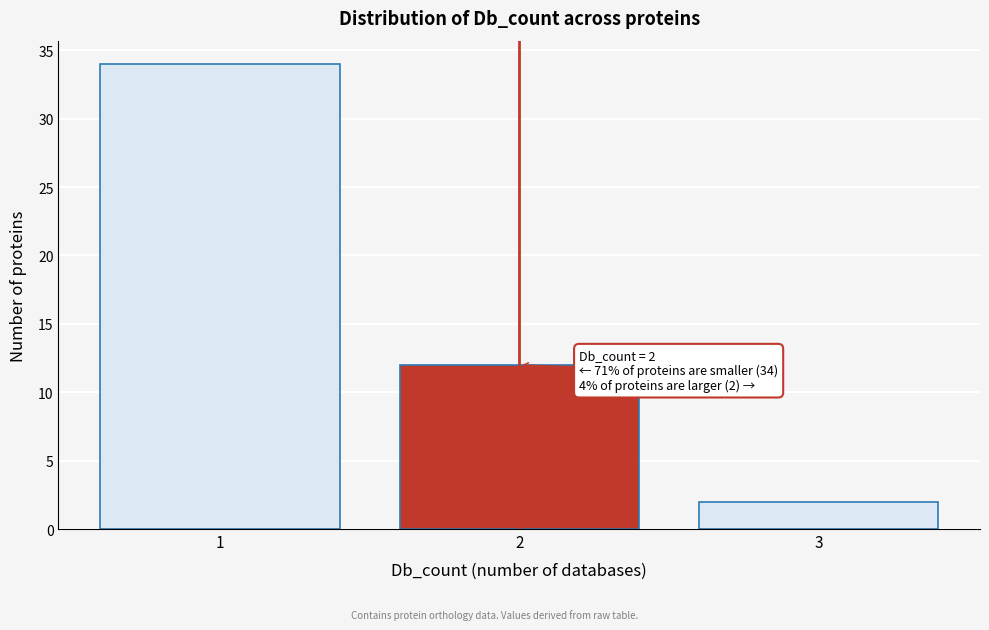

Over which range of the x-axis is the bar tallest?

0.5 to 1.5